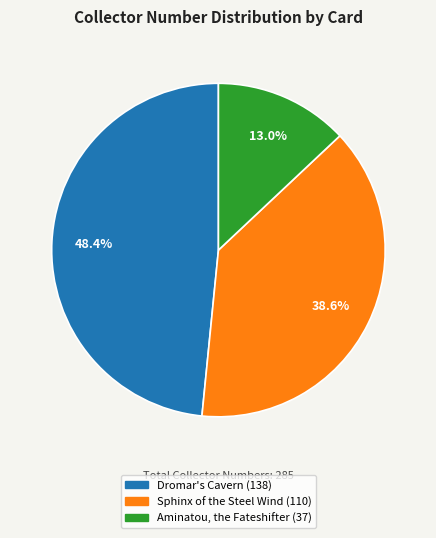

Is it true that Aminatou, the Fateshifter is 13% of the pie?

True